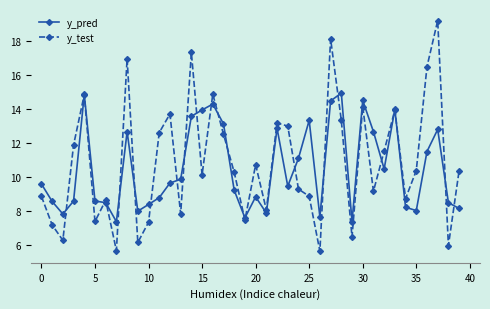

Which series has the largest range (max minus min)?

y_test